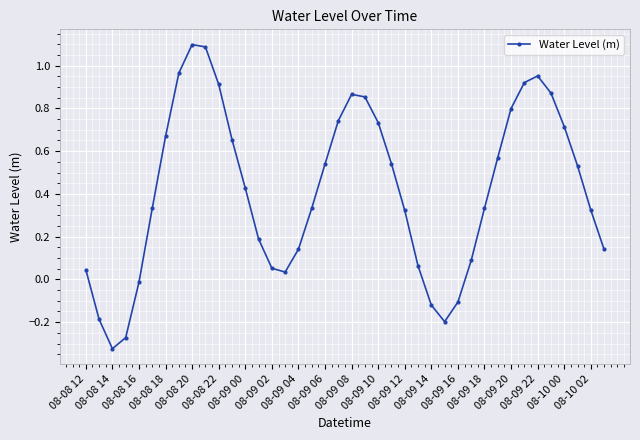

How many interior local valleys (lower than both neighbors) does the data have?

3